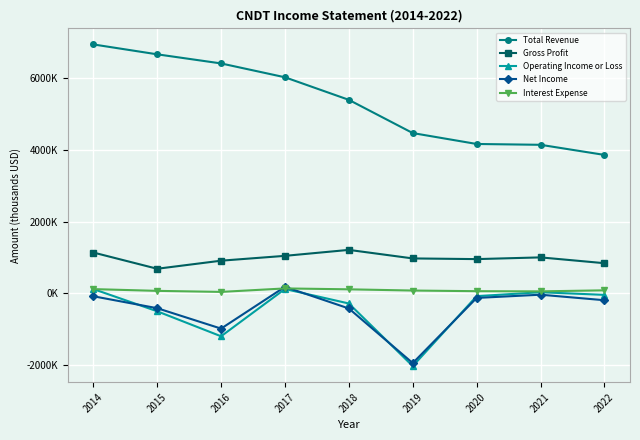

What is the maximum value for Gross Profit?

1211000